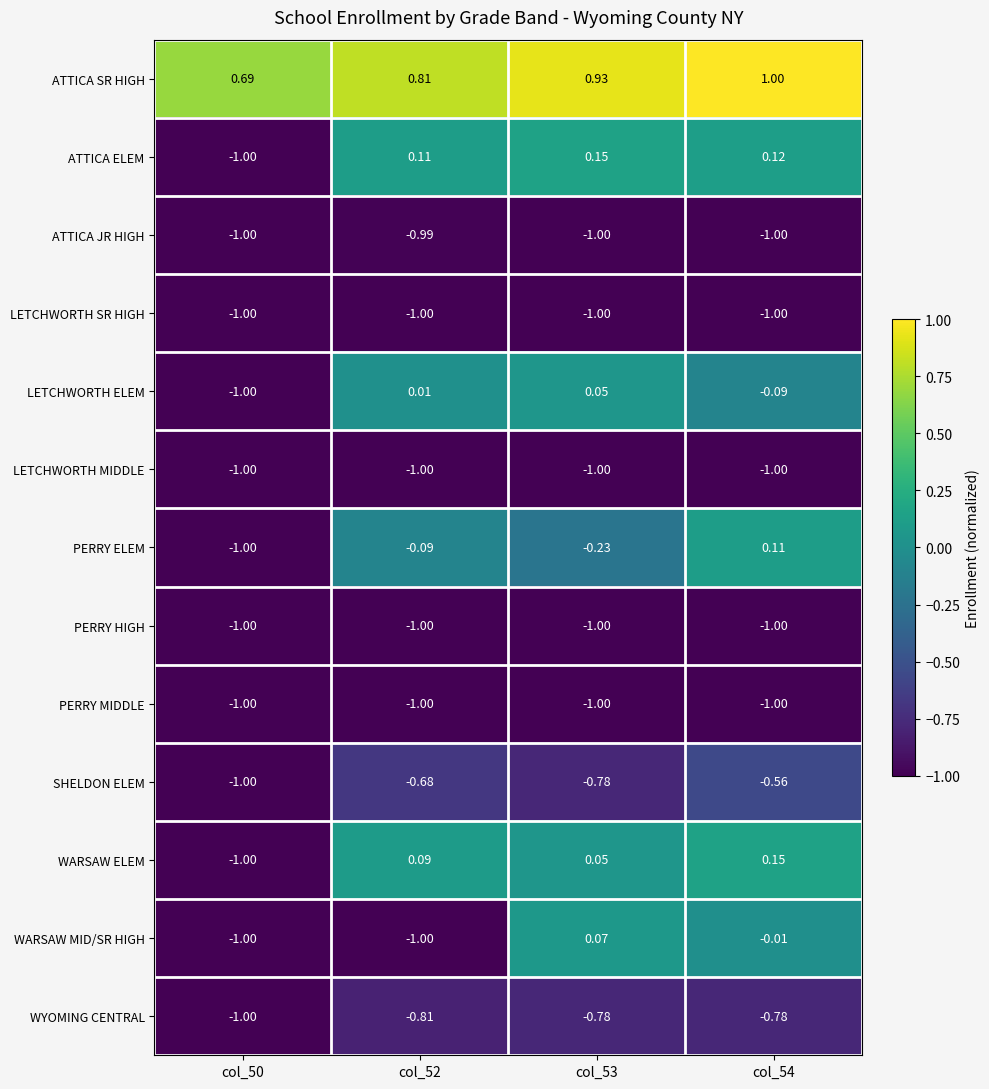

Which series changed the most between col_50 and col_52?

ATTICA ELEM